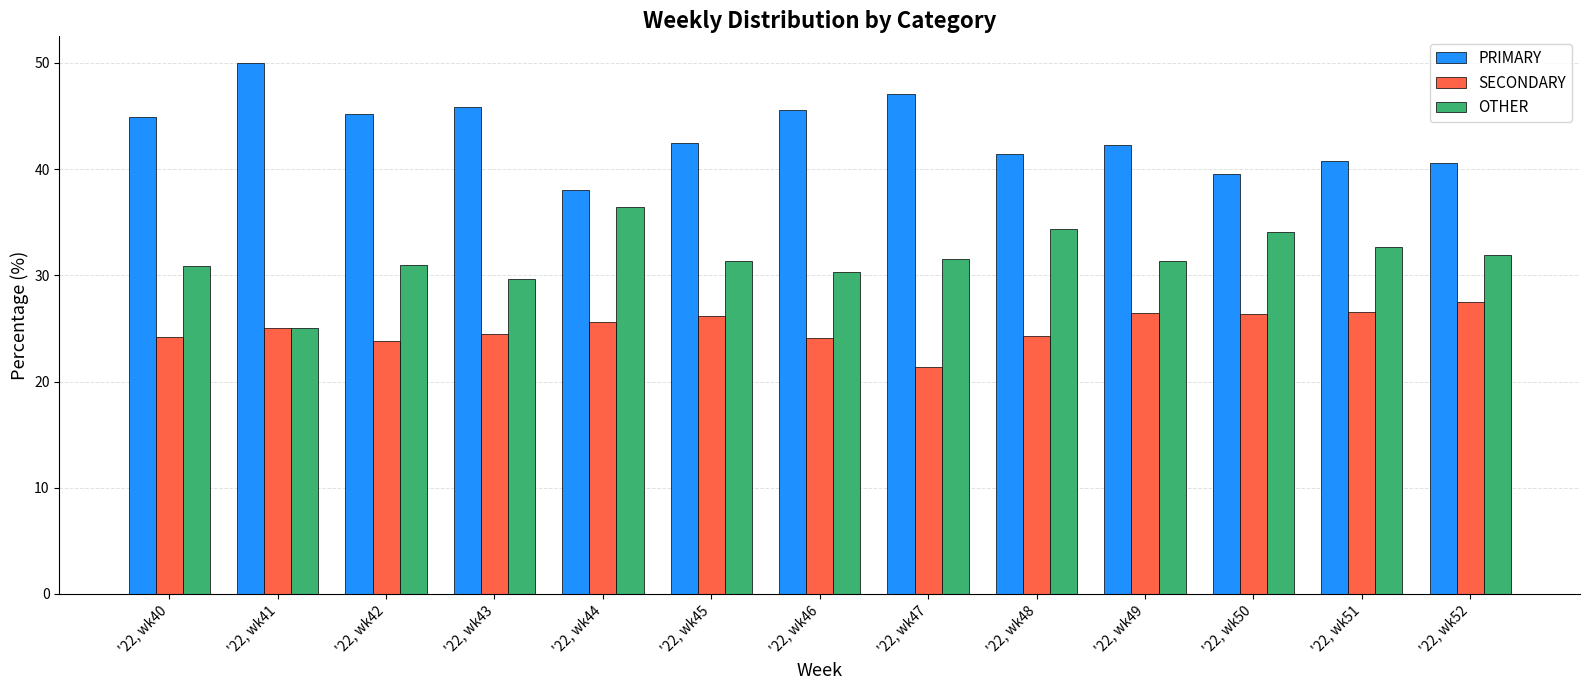

What is the minimum value for SECONDARY?

21.4